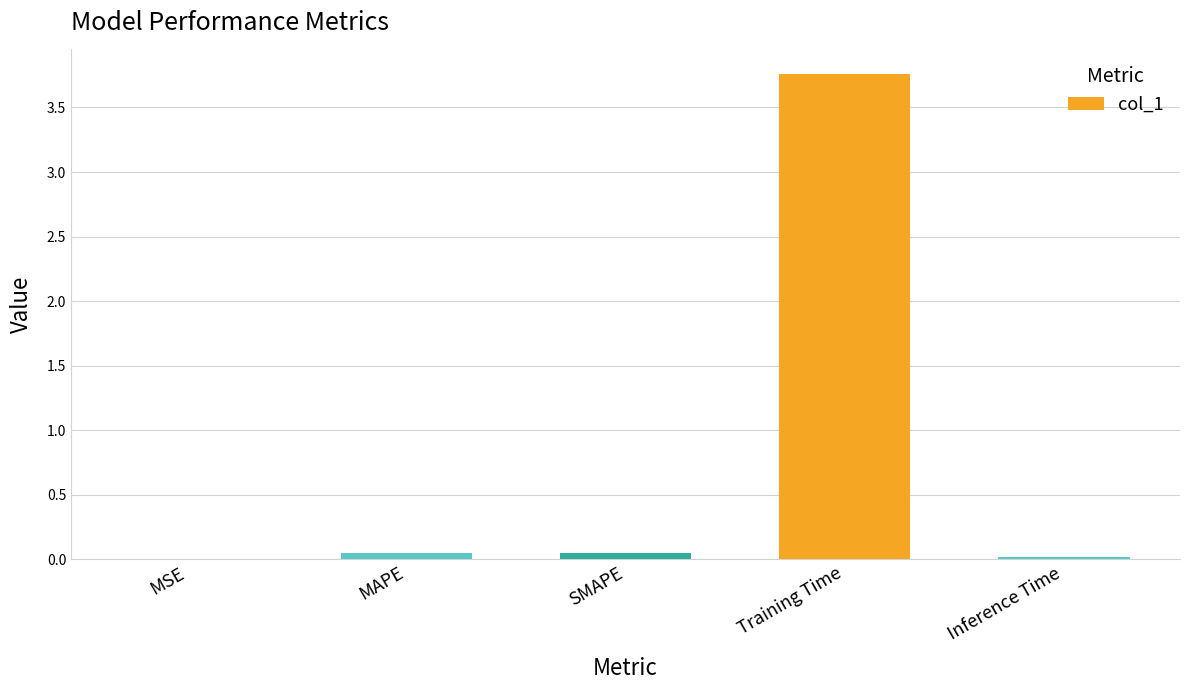

Which has a higher value, MAPE or Training Time?

Training Time